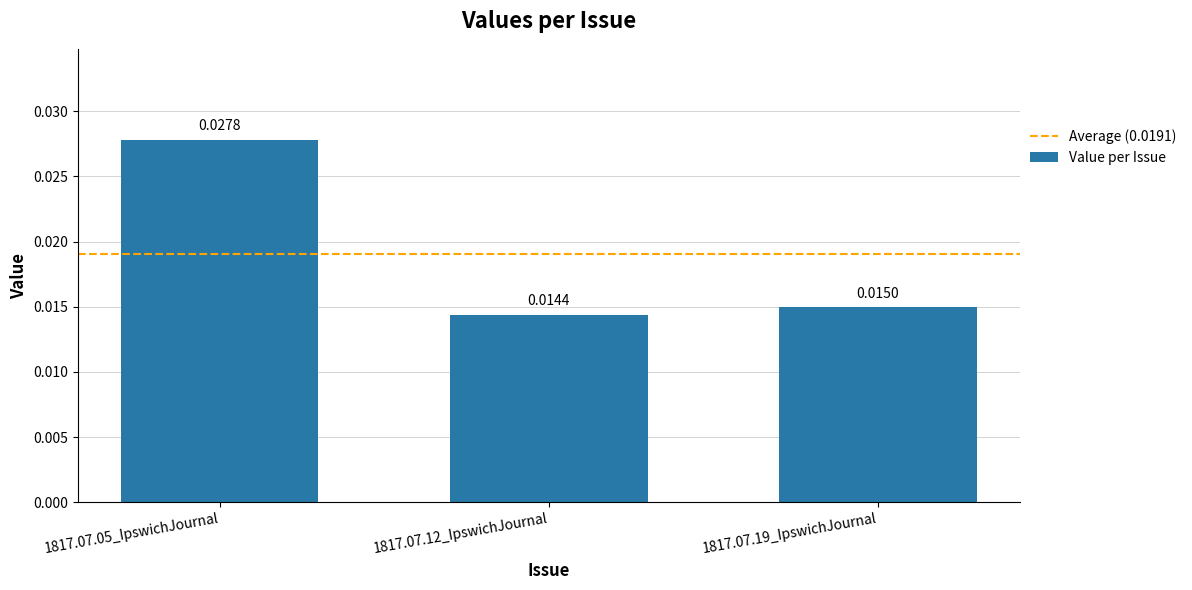

Which has a higher value, 1817.07.05_IpswichJournal or 1817.07.19_IpswichJournal?

1817.07.05_IpswichJournal